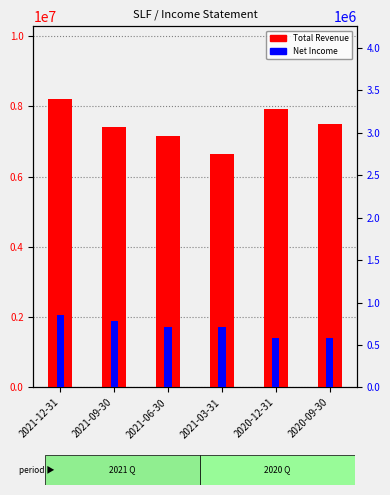

Are the bars grouped side by side (vs. stacked)?

Yes